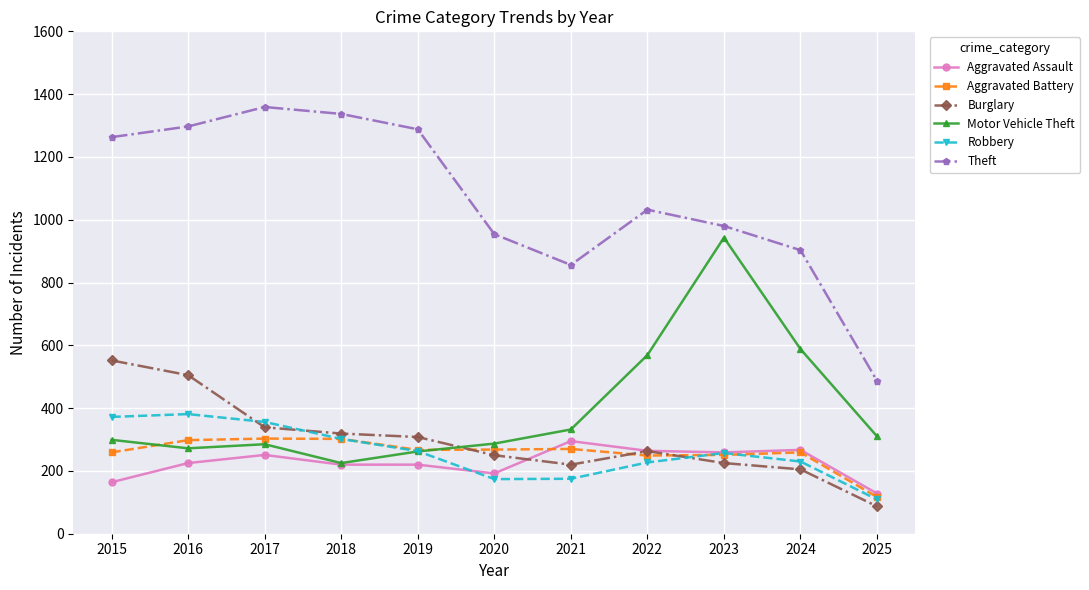

How many intersections are there between Aggravated Battery and Burglary?

3